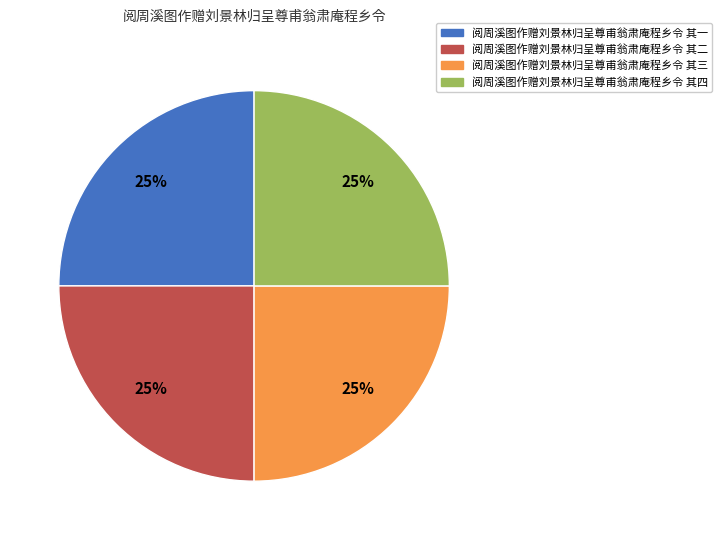

How many slices are in this pie chart?

4